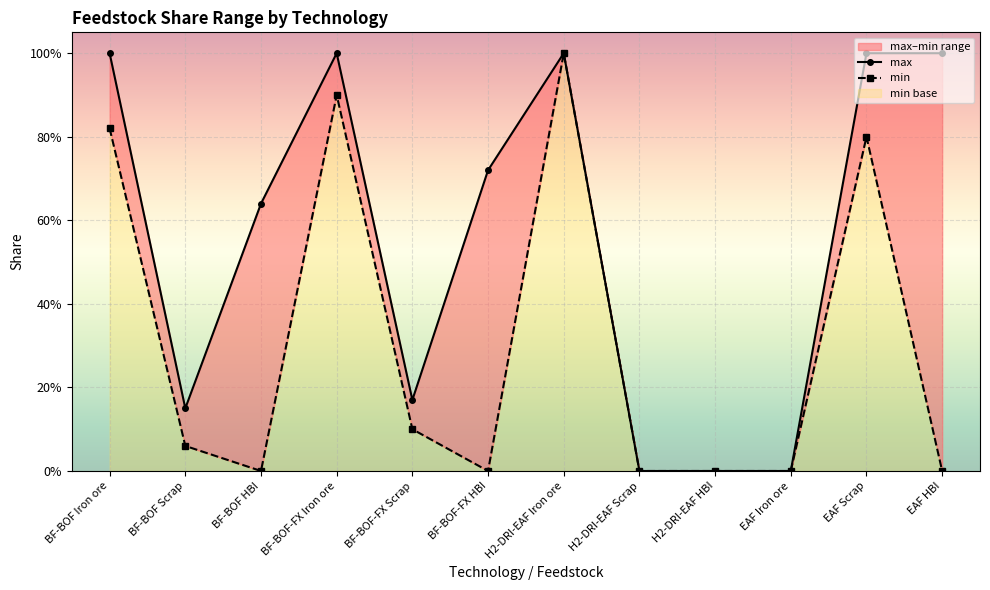

Between EAF HBI and BF-BOF Scrap, which is larger?

EAF HBI